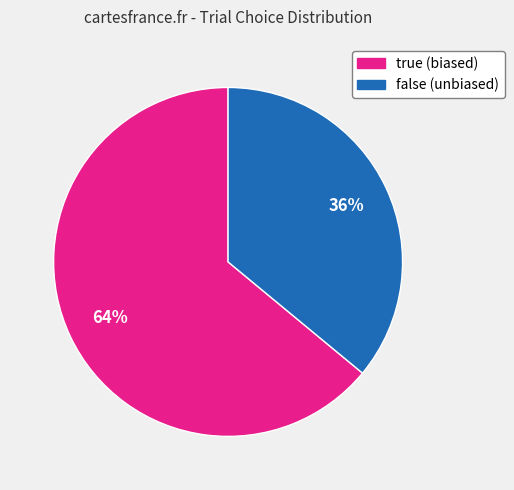

Which slice represents more than half of the pie?

true